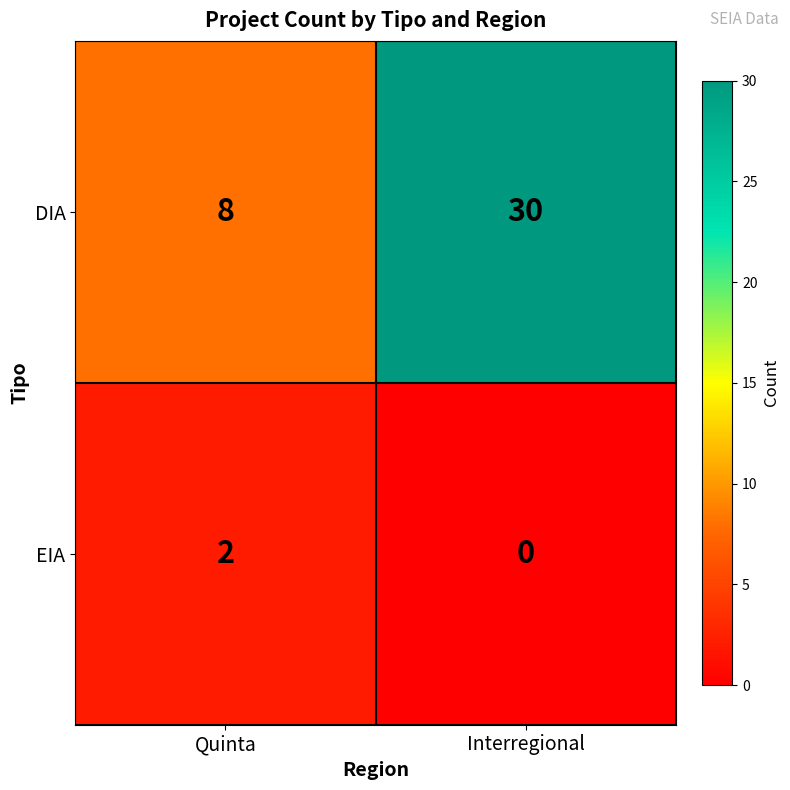

Rank the series by their maximum value, from highest to lowest.

DIA, EIA